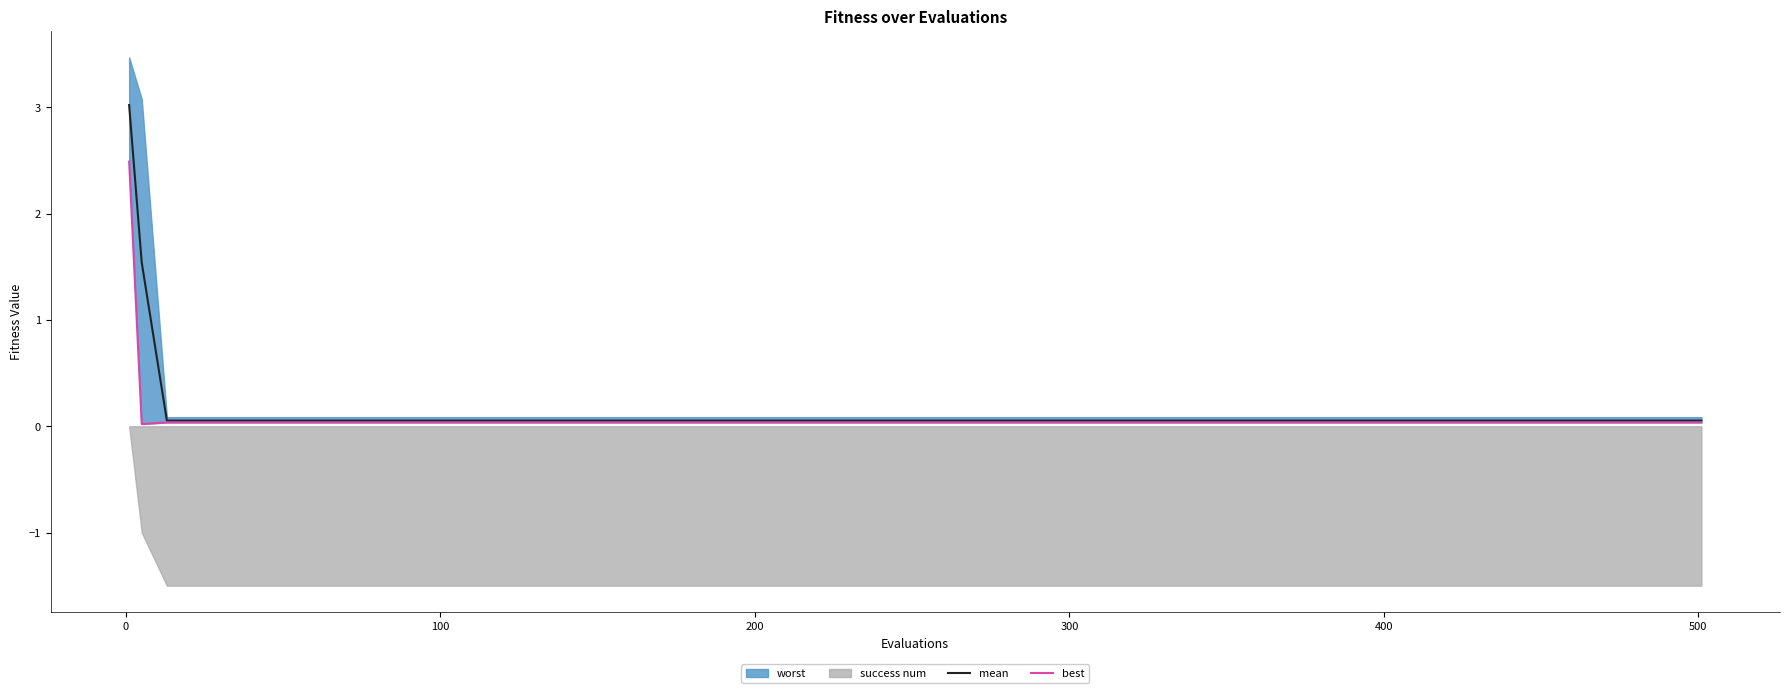

What is the highest value of the mean series?

3.0